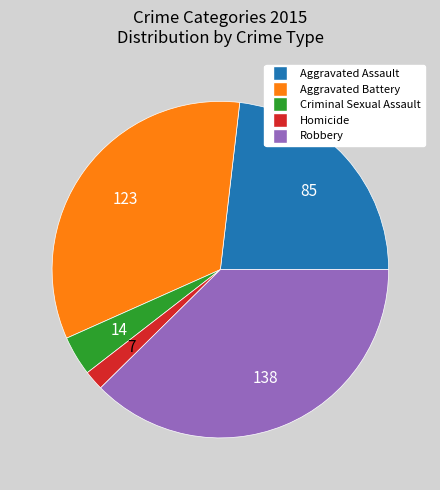

What is the largest slice in the pie chart?

Robbery